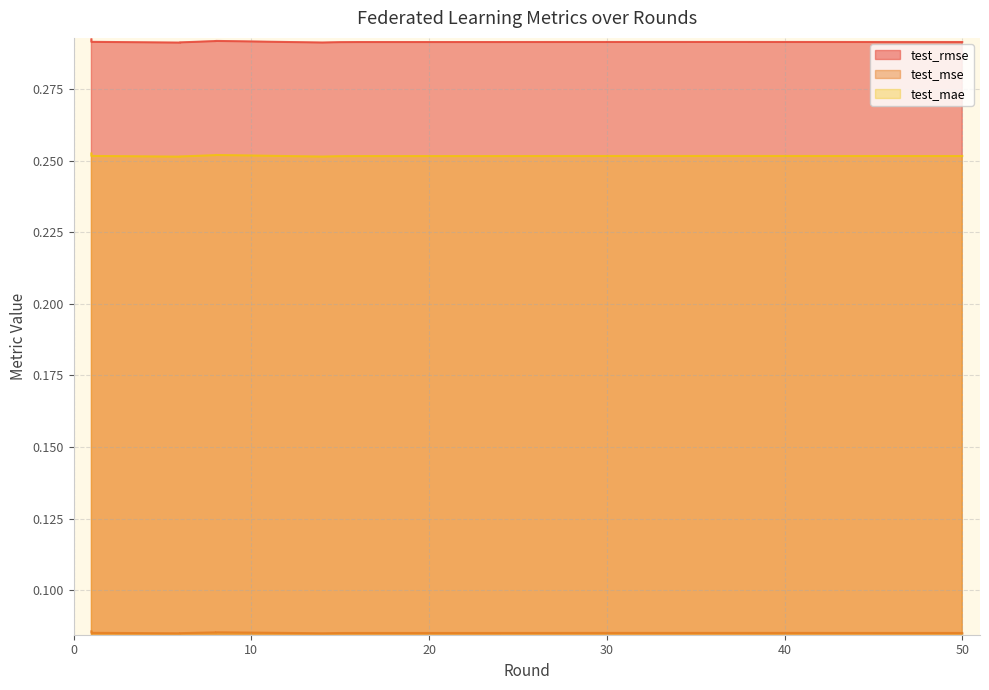

In test_mse, how many points are higher than both neighbors (excluding endpoints)?

3